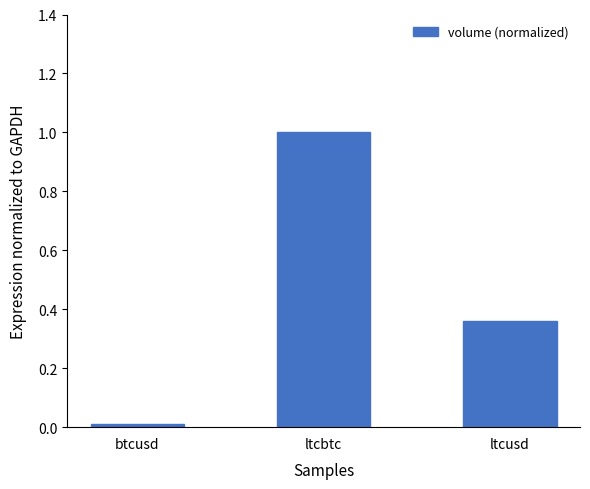

What is the sum of the values at ltcbtc and ltcusd?

1.4